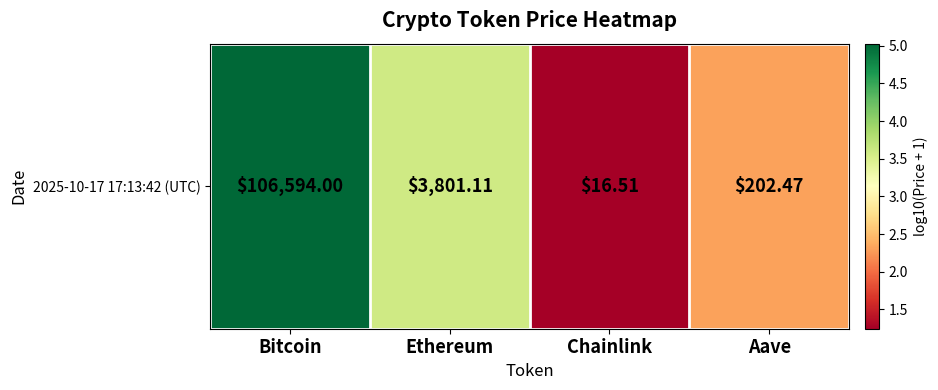

Approximately how many times larger is the value at Aave compared to Ethereum?

0.6